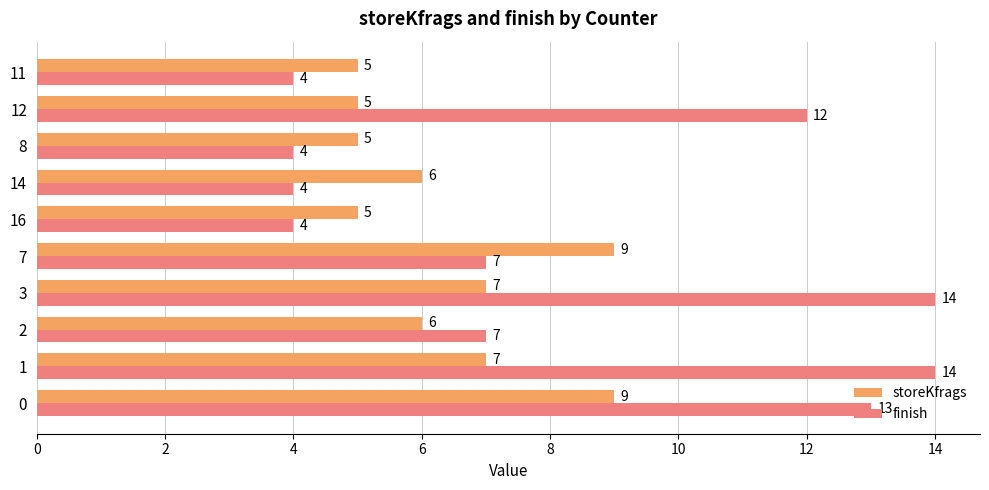

The storeKfrags series shows 2 at 16. True or false?

False